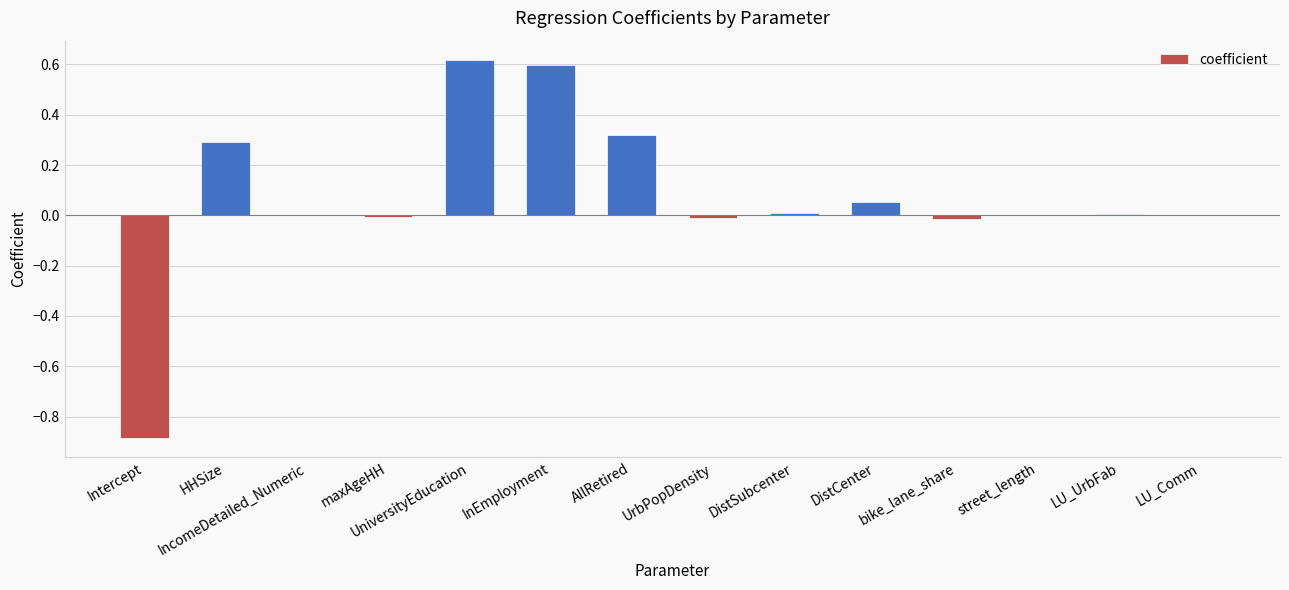

The chart shows a value of 0.2 at UniversityEducation. True or false?

False